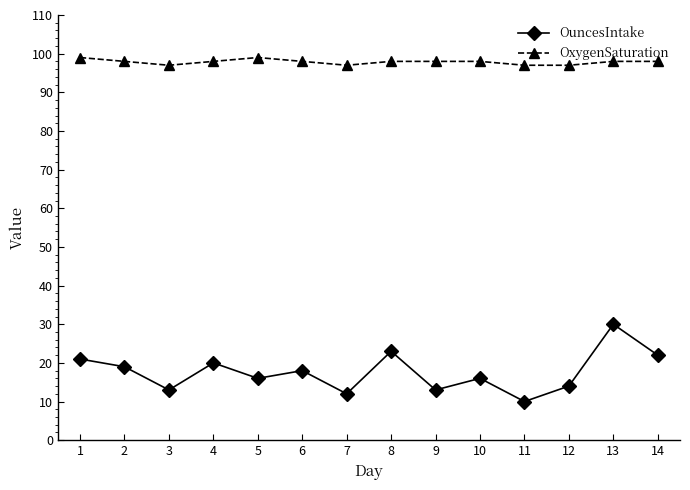

Is the value of OxygenSaturation at 3 greater than the value of OuncesIntake at 5?

Yes